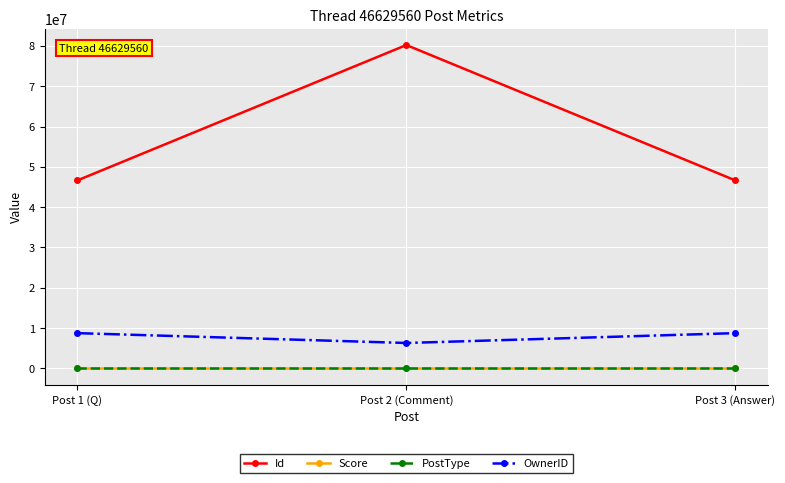

The value of Id at Post 2 (Comment) is 123883526. True or false?

False